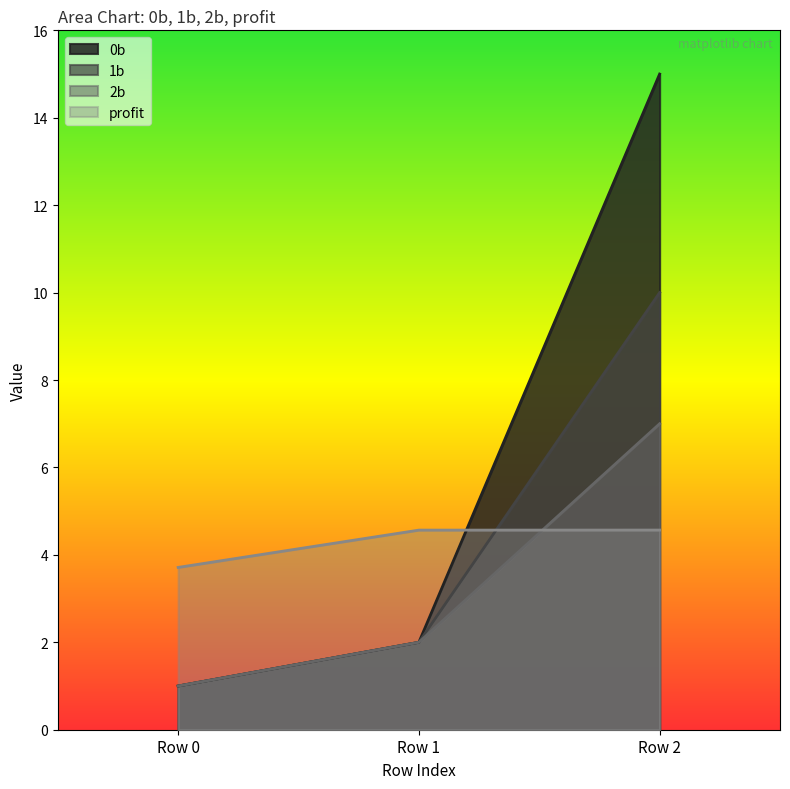

How many values in the 2b series exceed 2?

1